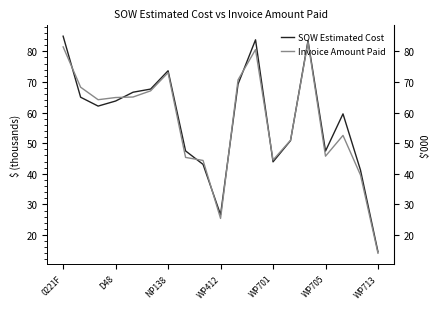

What is the value of the Invoice Amount Paid point at the 9th from the left?

44.3